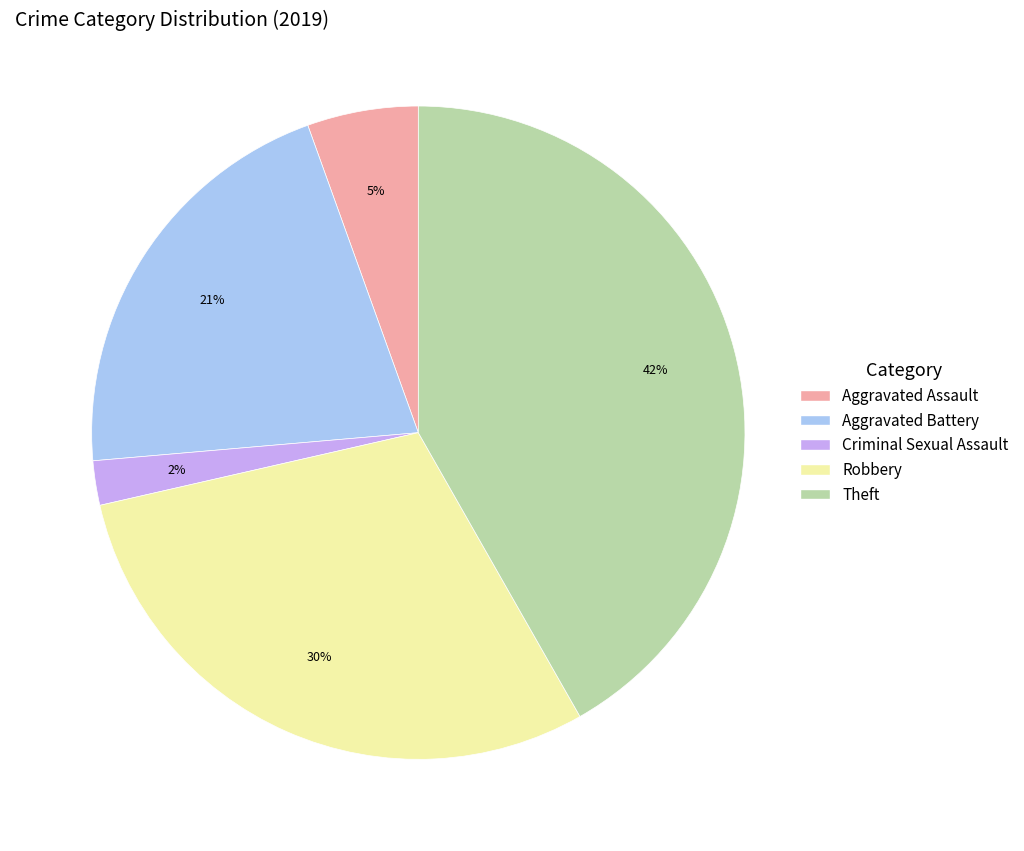

To the nearest percent, what is the difference between the largest and smallest slice percentages?

40%